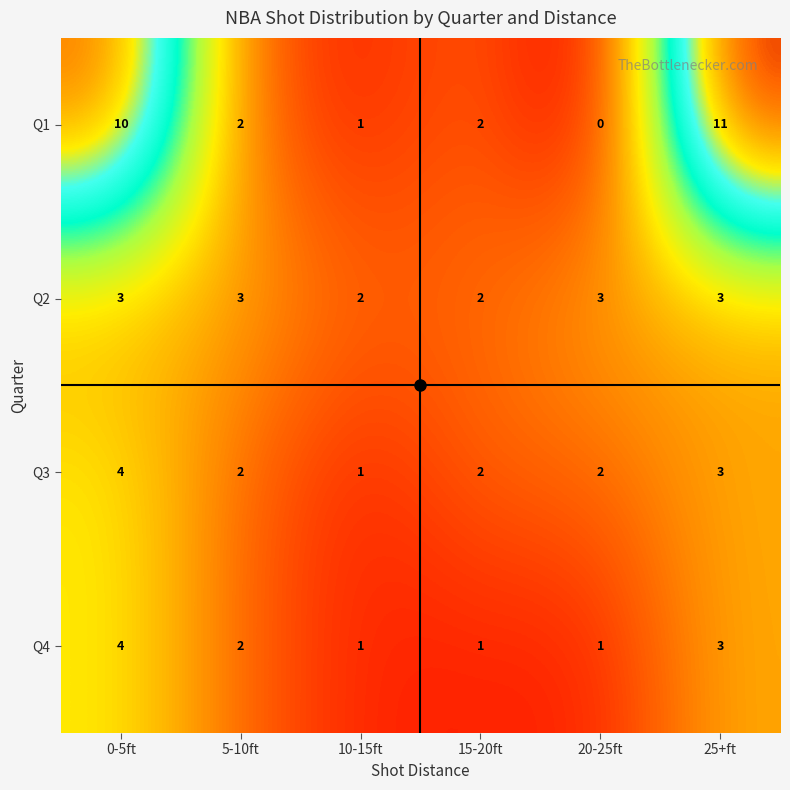

Which series has the largest total across all categories?

Q1